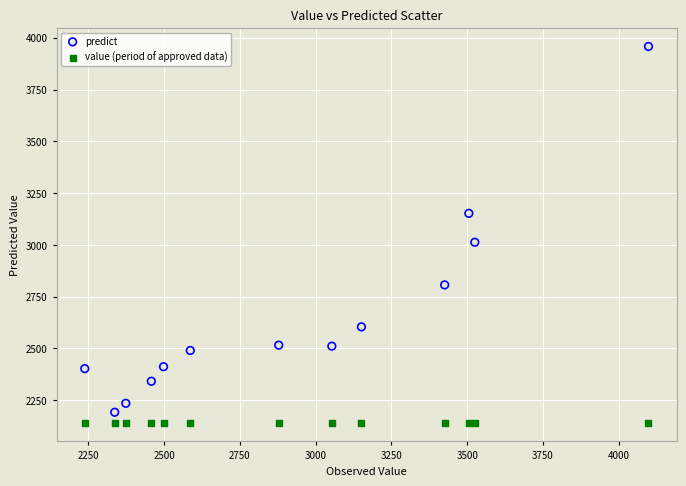

Which series reaches the maximum Y coordinate?

predict